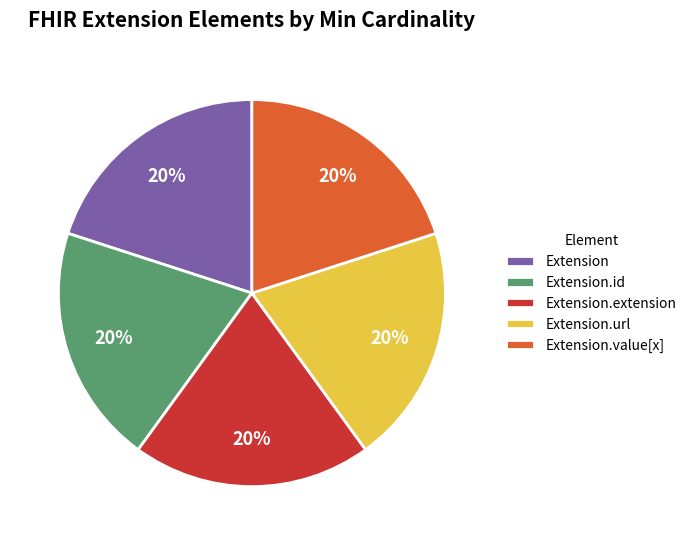

To the nearest percent, what is the difference between the Extension.extension and Extension.value[x] slice percentages?

0%